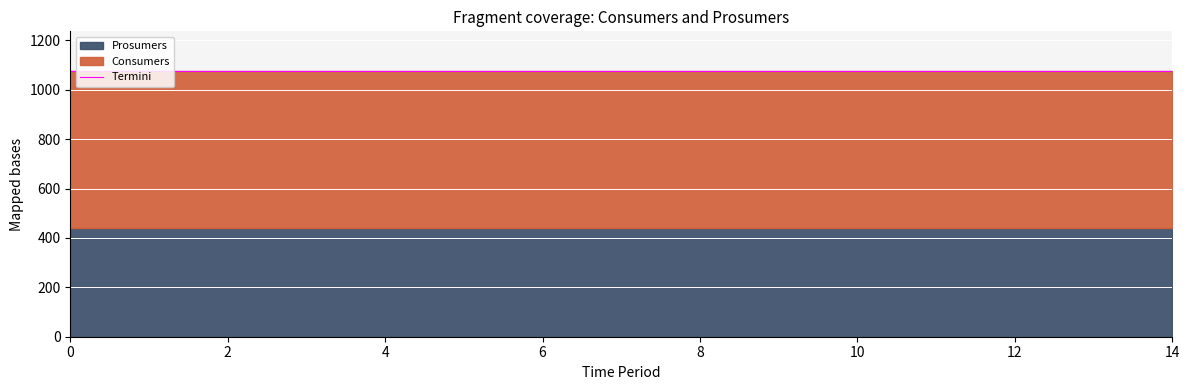

True or false: Prosumers and Consumers cross at least once.

False